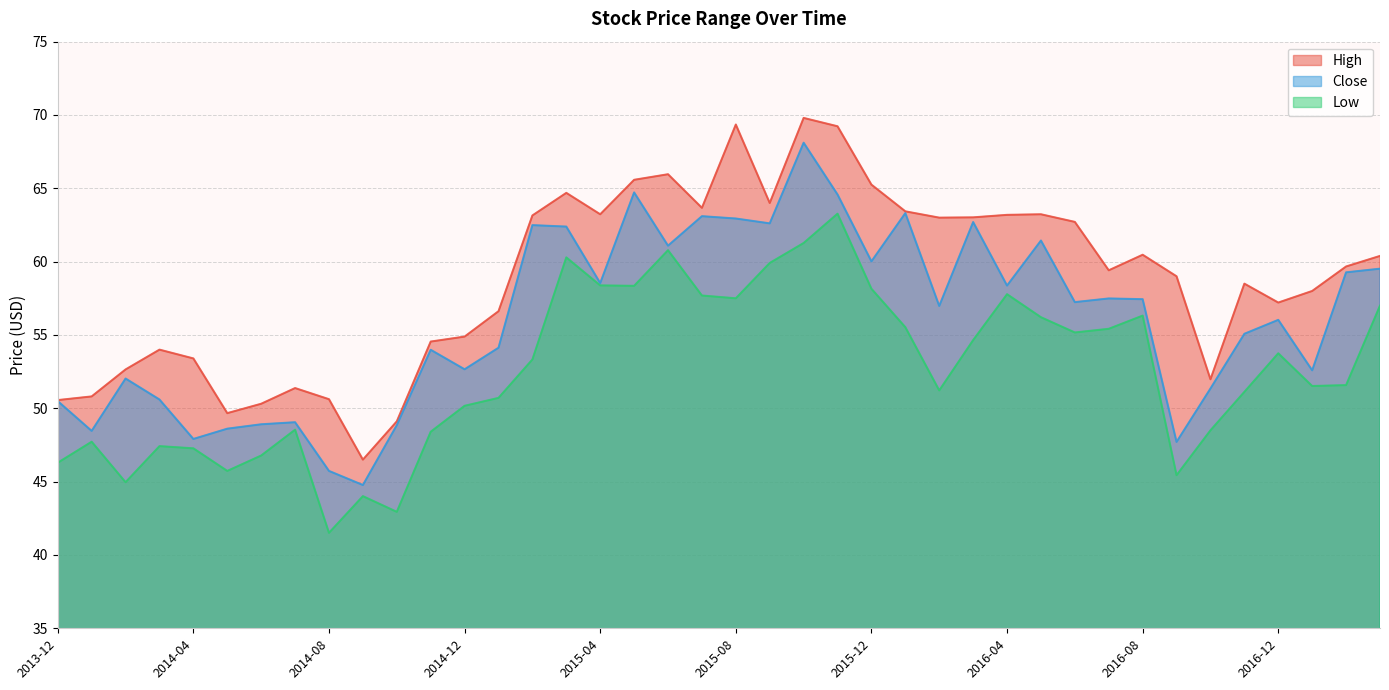

What is the difference between the second highest and second lowest values in the Close series?

19.0